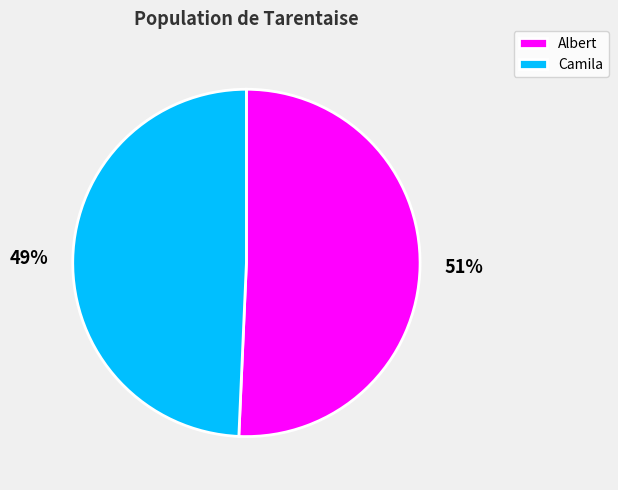

Rank the categories by value from lowest to highest.

Camila, Albert